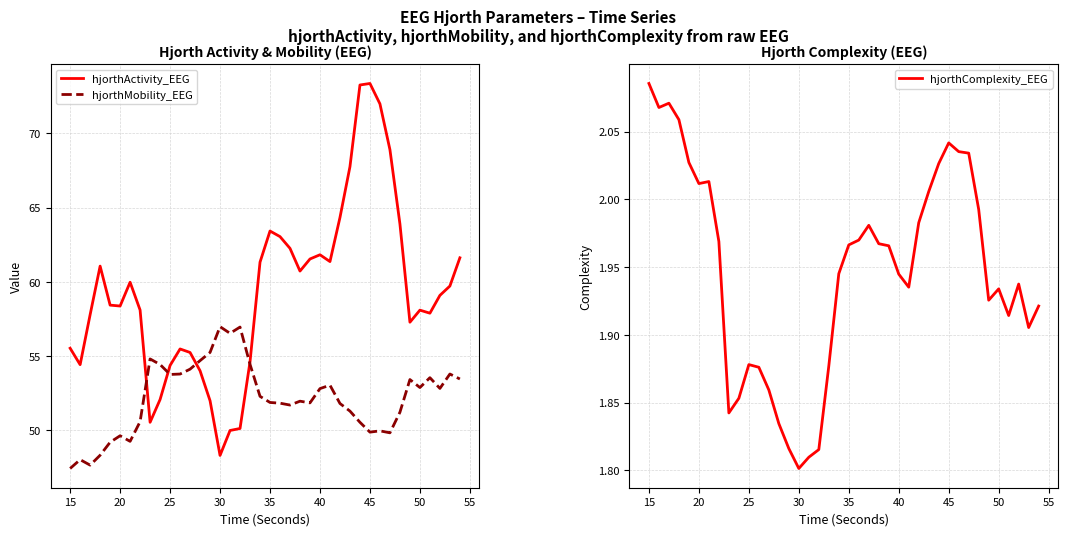

What is the highest value of the hjorthMobility_EEG series?

57.0